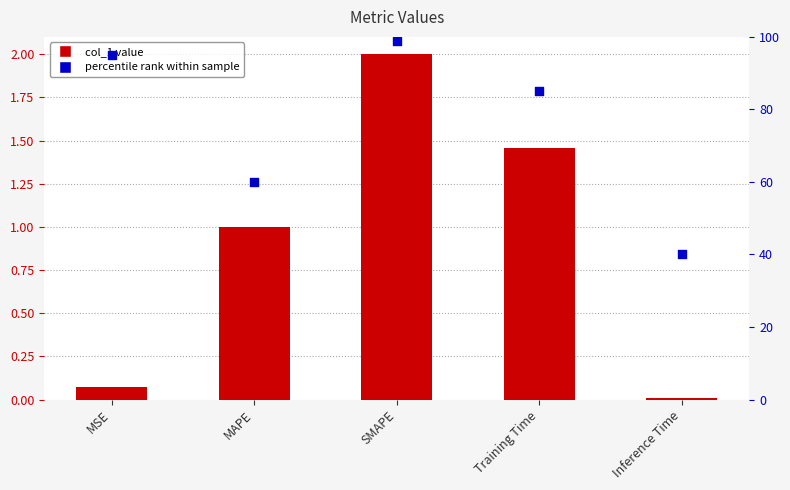

At how many categories does at least one series exceed 4?

5